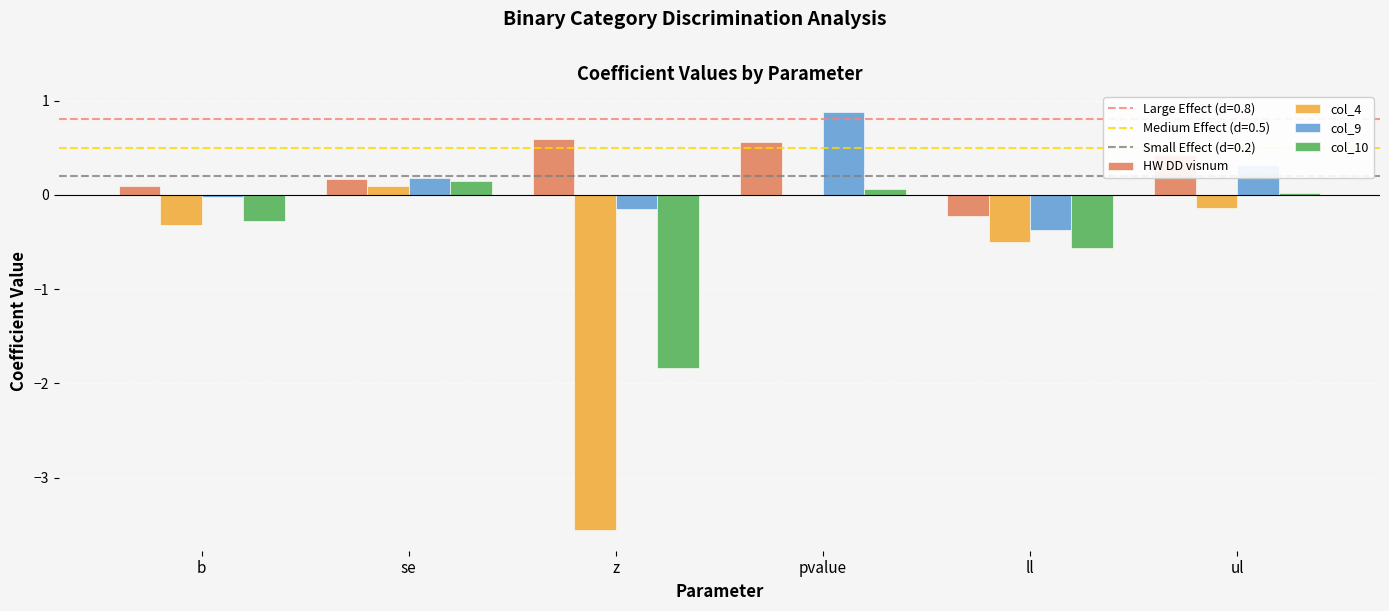

Read the HW DD visnum value at ll.

-0.2